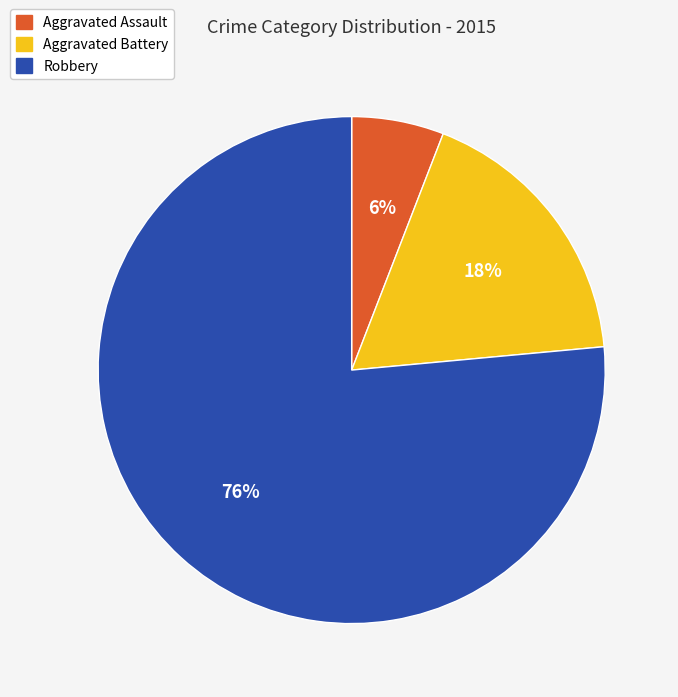

Count the number of slices in the pie.

3